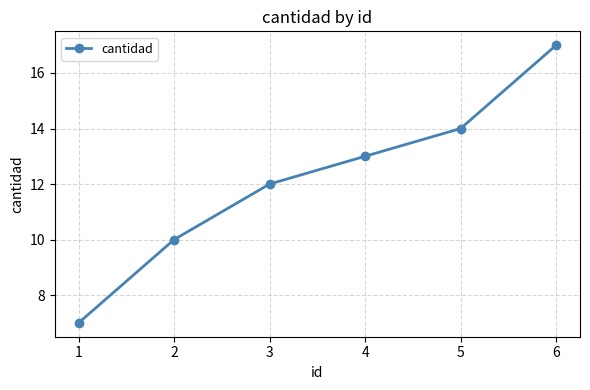

What value does the data have at 3?

12